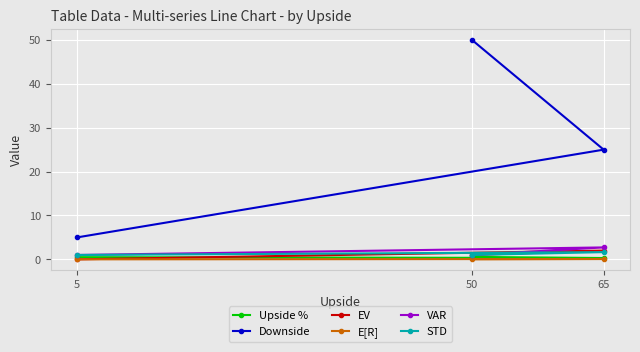

What is the value of the EV point at the 2nd from the left?

1.0